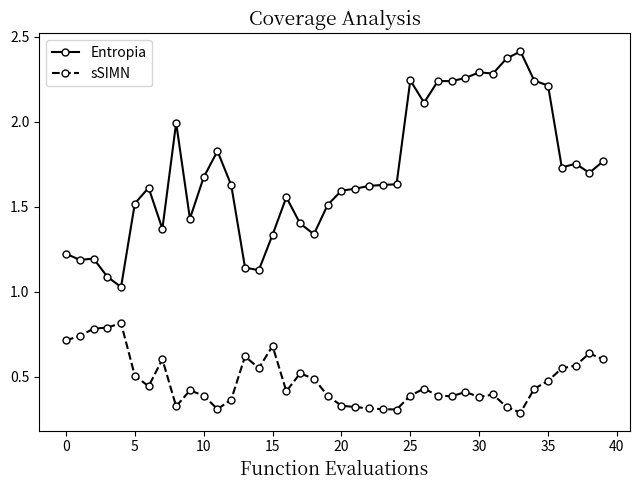

Which series has the widest spread of values?

Entropia